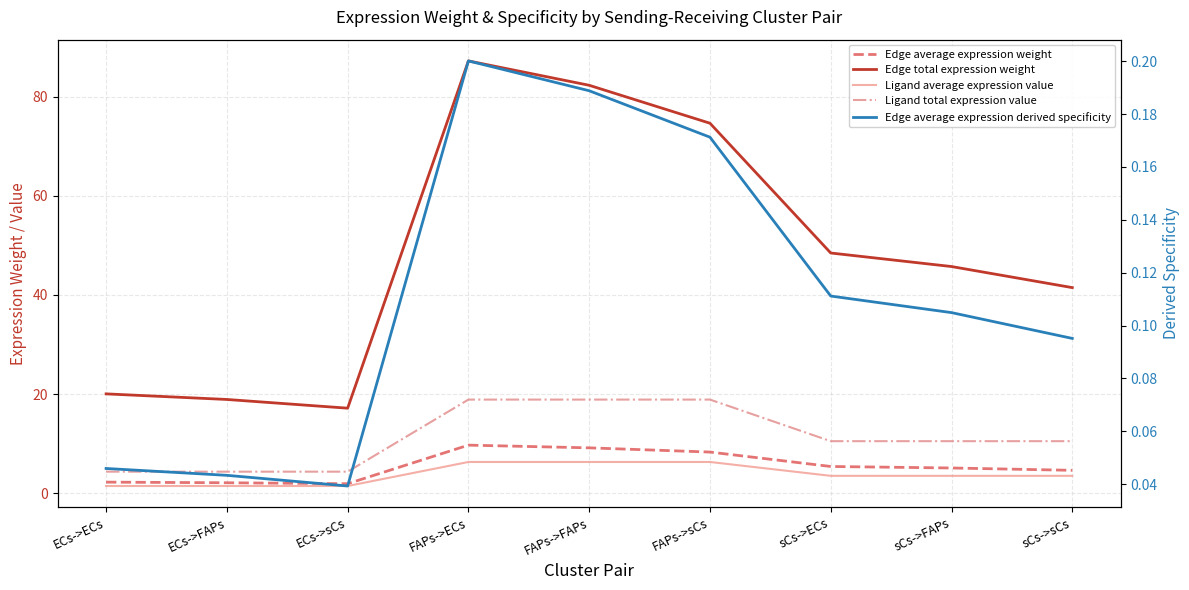

Reading left to right, what are all the values shown in this chart?

Edge average expression weight: ECs->ECs=2.2	ECs->FAPs=2.1	ECs->sCs=1.9	FAPs->ECs=9.7	FAPs->FAPs=9.1	FAPs->sCs=8.3	sCs->ECs=5.4	sCs->FAPs=5.1	sCs->sCs=4.6
Edge total expression weight: ECs->ECs=20.0	ECs->FAPs=18.9	ECs->sCs=17.1	FAPs->ECs=87.2	FAPs->FAPs=82.3	FAPs->sCs=74.6	sCs->ECs=48.4	sCs->FAPs=45.7	sCs->sCs=41.5
Ligand average expression value: ECs->ECs=1.4	ECs->FAPs=1.4	ECs->sCs=1.4	FAPs->ECs=6.3	FAPs->FAPs=6.3	FAPs->sCs=6.3	sCs->ECs=3.5	sCs->FAPs=3.5	sCs->sCs=3.5
Ligand total expression value: ECs->ECs=4.3	ECs->FAPs=4.3	ECs->sCs=4.3	FAPs->ECs=18.9	FAPs->FAPs=18.9	FAPs->sCs=18.9	sCs->ECs=10.5	sCs->FAPs=10.5	sCs->sCs=10.5
Edge average expression derived specificity: ECs->ECs=0.0	ECs->FAPs=0.0	ECs->sCs=0.0	FAPs->ECs=0.2	FAPs->FAPs=0.2	FAPs->sCs=0.2	sCs->ECs=0.1	sCs->FAPs=0.1	sCs->sCs=0.1